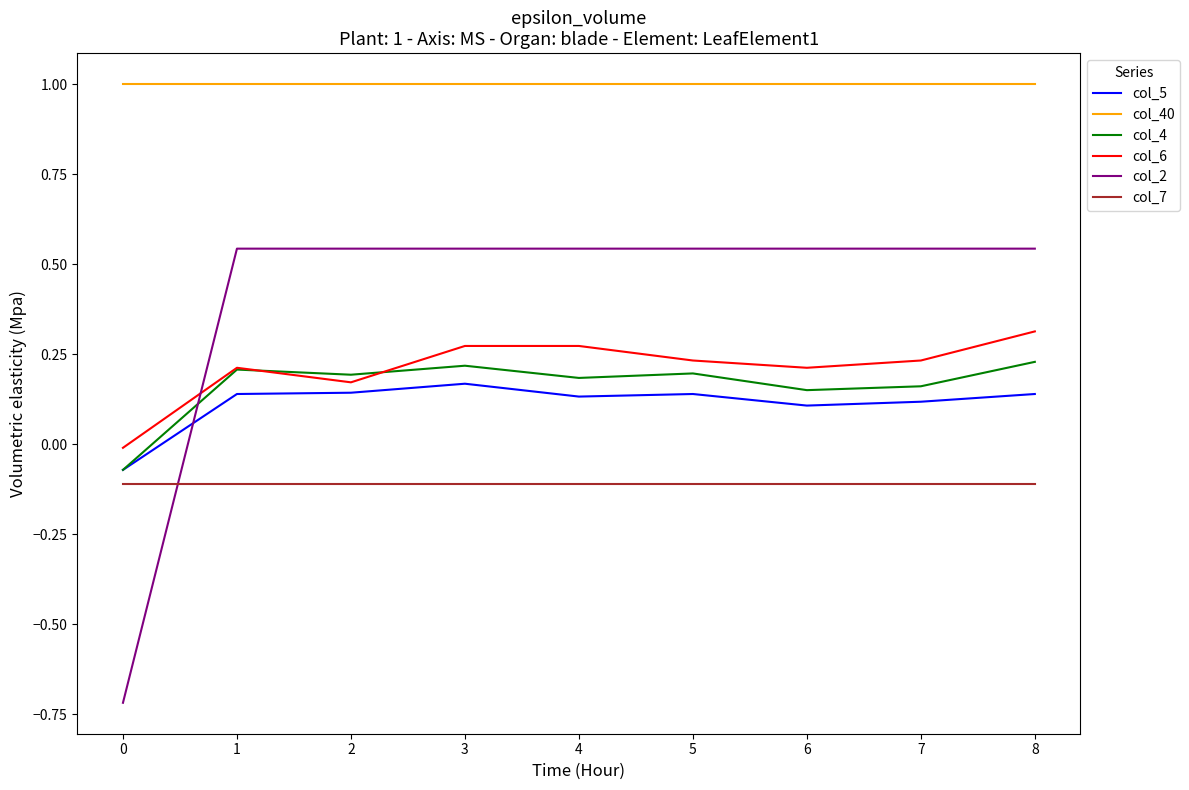

Which series has the widest spread of values?

col_2